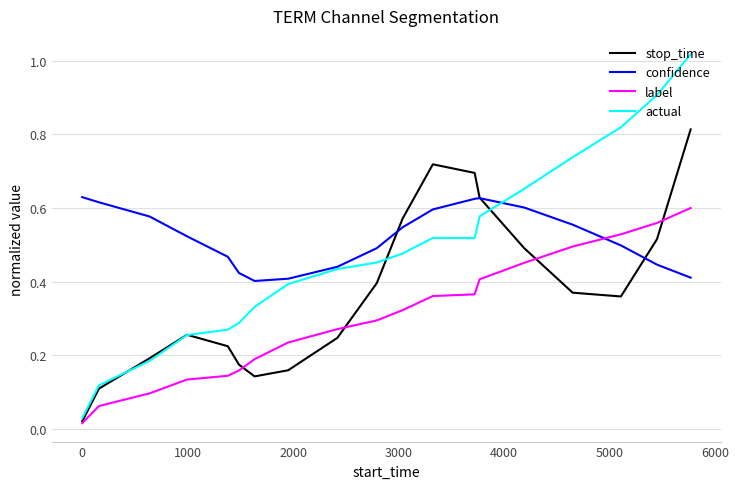

Which series has the widest spread of values?

actual